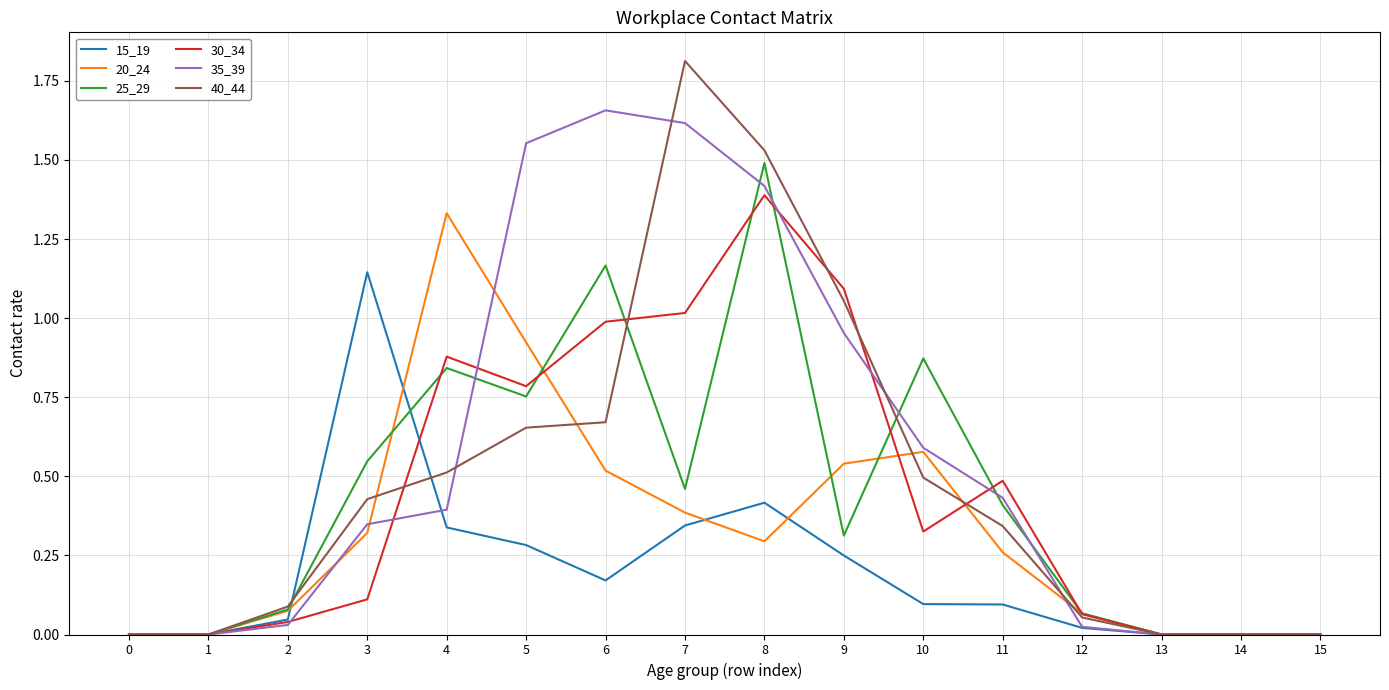

At which category is the sum across all series the highest?

8